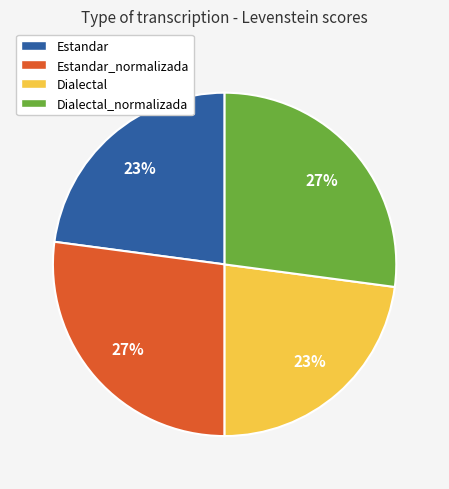

Does any single category account for the majority?

No